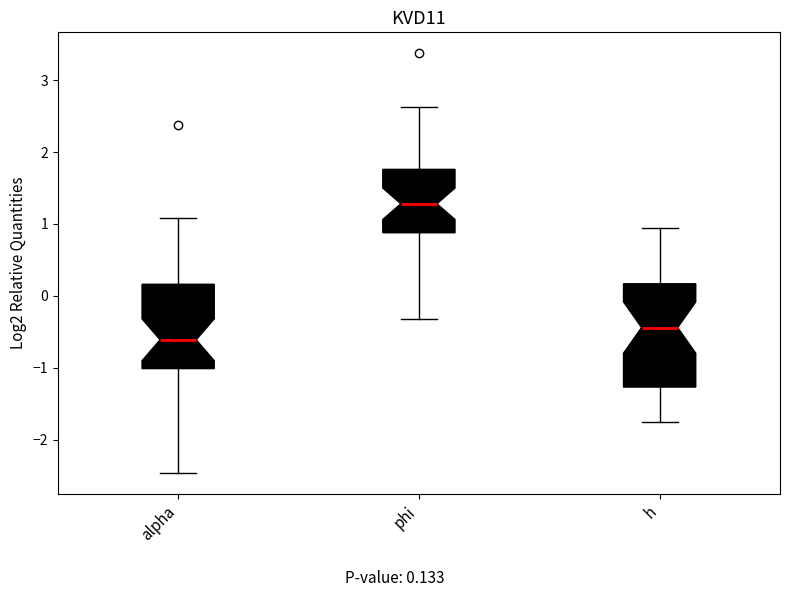

Reading left to right, transcribe this box plot: for each box, give where its median line is, the range the box spans, and where its two whiskers end, as read against the y-axis. The values are not printed on the chart, so give them approximately, as read against the axis.

alpha: median -0.6, box -1.0 to 0.2, whiskers -2.5 to 1.1
phi: median 1.3, box 0.9 to 1.8, whiskers -0.3 to 2.6
h: median -0.4, box -1.3 to 0.2, whiskers -1.8 to 0.9